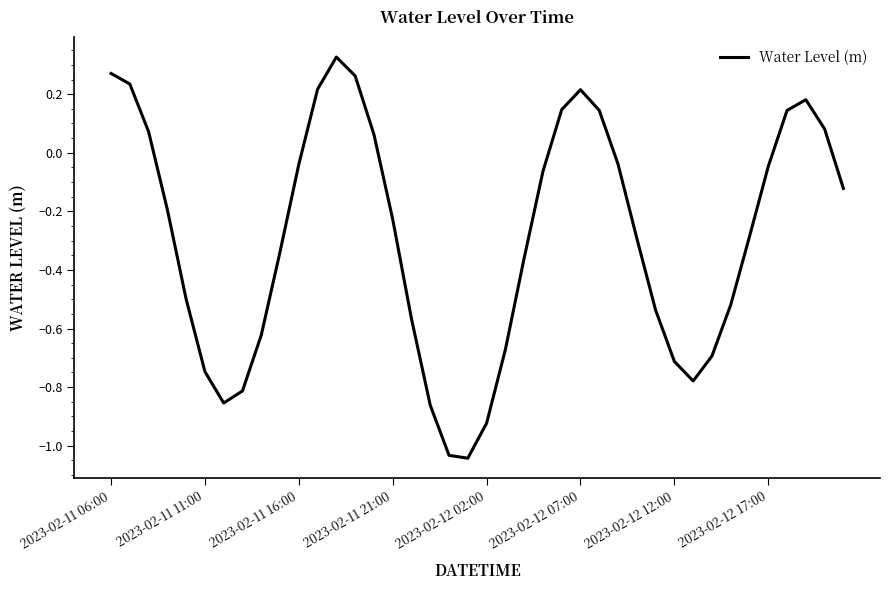

What is the difference between the maximum and minimum values?

1.4